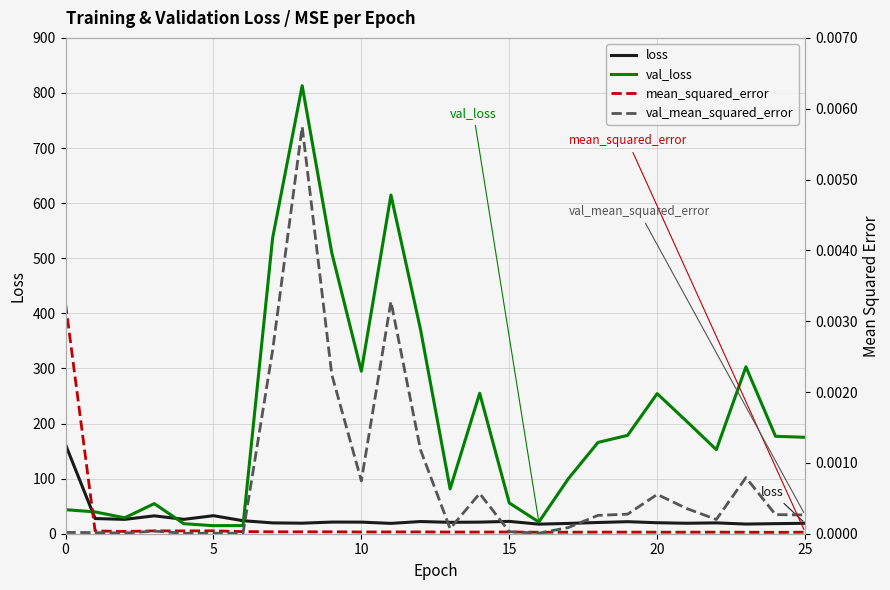

What is the value of the val_loss point at the 23rd from the left?

152.6